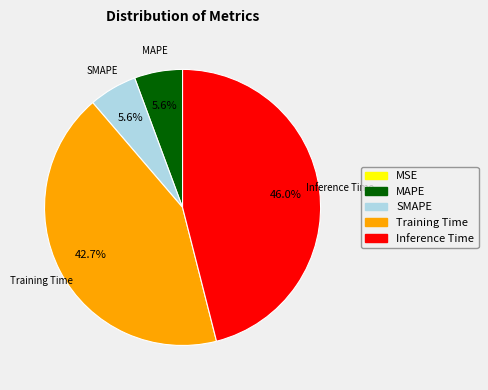

Is there a majority slice in this chart?

No